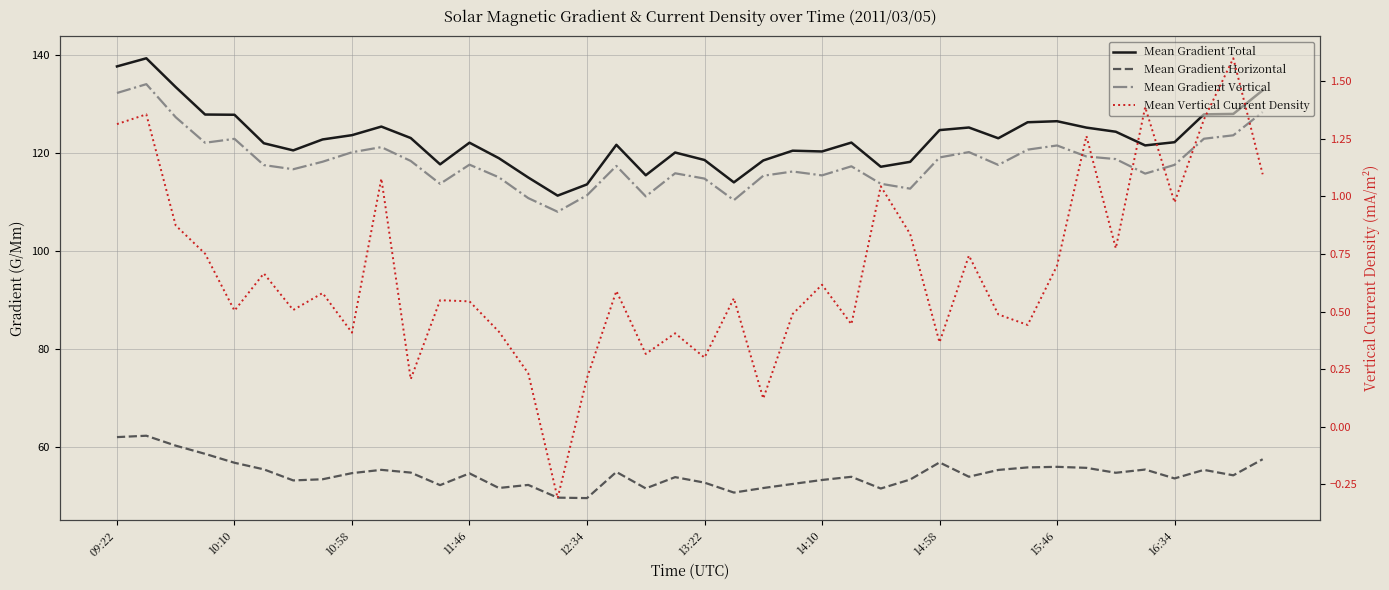

How many lines are shown in the chart?

4